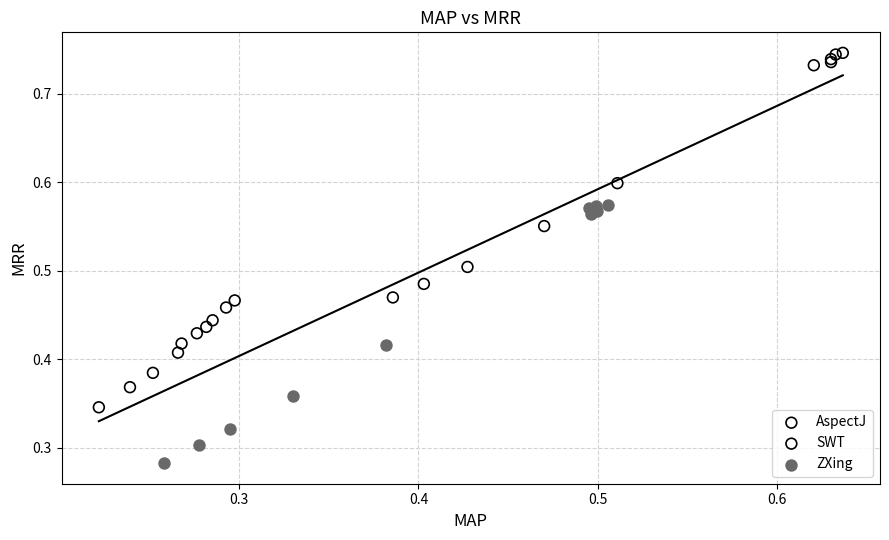

Which series contains the lowest Y value?

ZXing